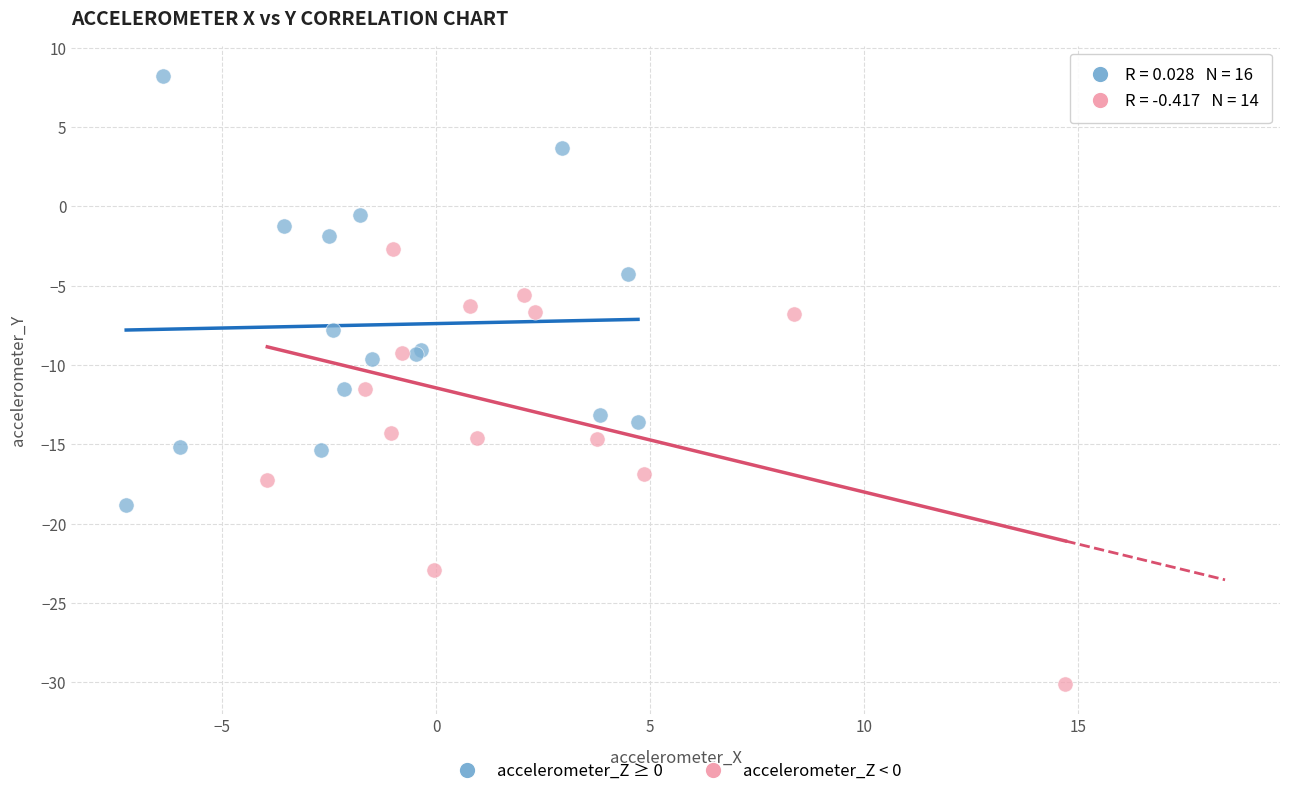

Which series contains the highest Y value?

accelerometer_Z ≥ 0